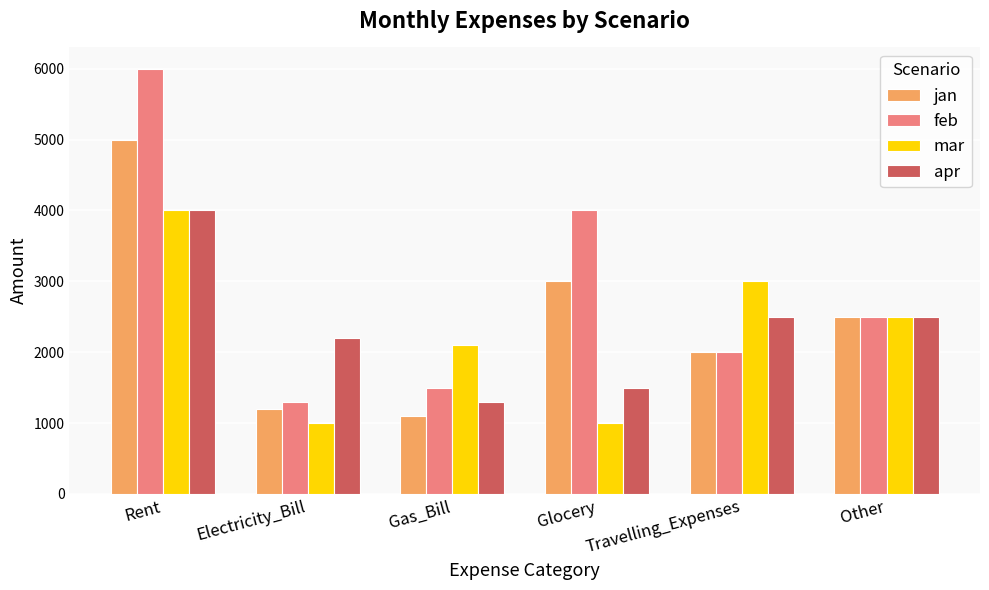

What is the value of the jan bar at the 5th from the left?

2000